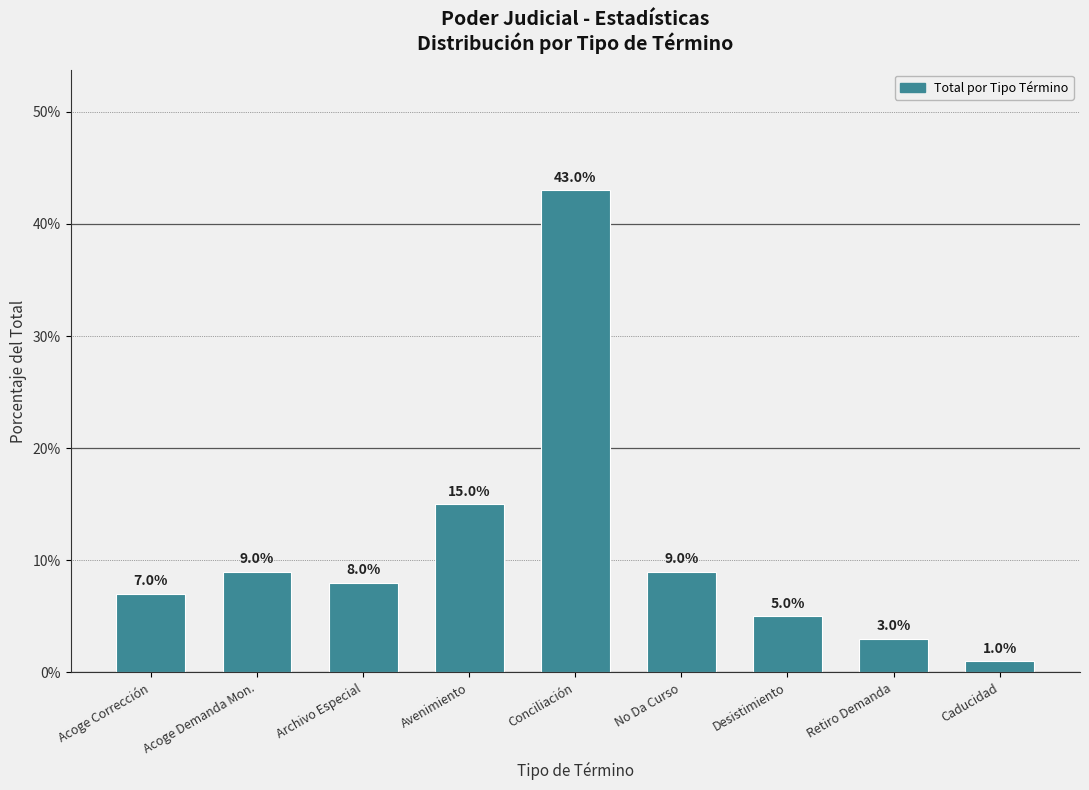

Which category has the highest value across all series?

Conciliación